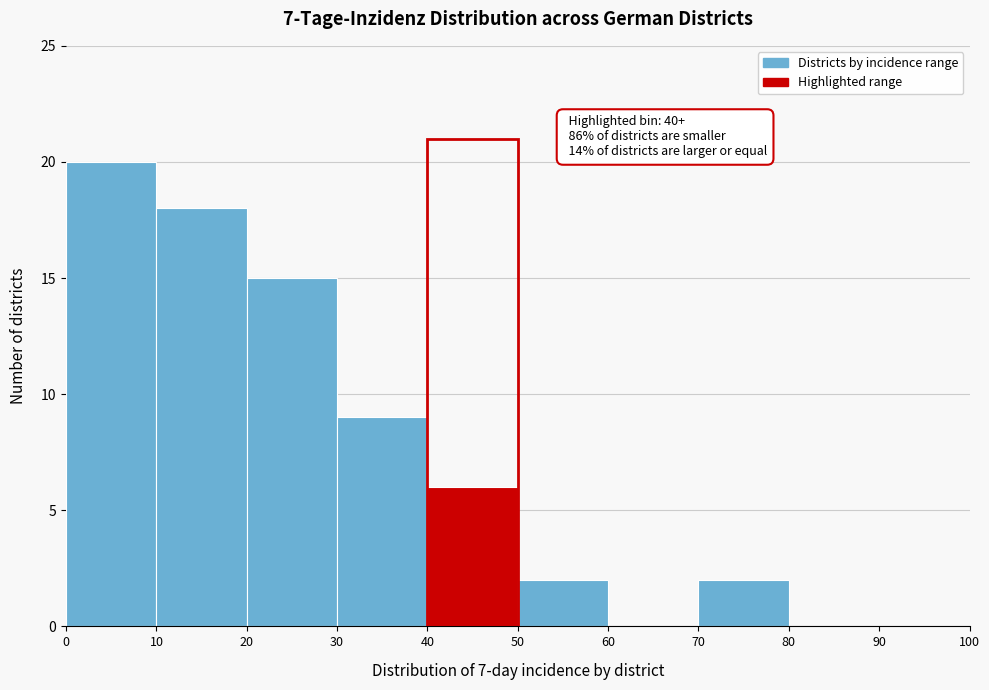

Which range on the x-axis has the tallest bar?

0 to 10